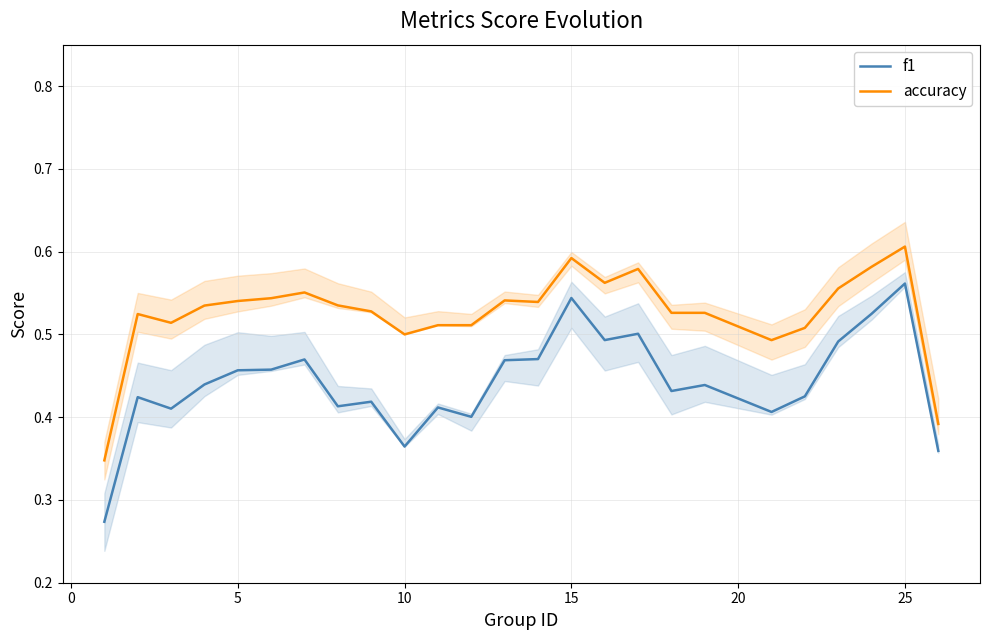

Reading left to right, list all the values displayed in this chart.

f1: 0.3	0.4	0.4	0.4	0.5	0.5	0.5	0.4	0.4	0.4	0.4	0.4	0.5	0.5	0.5	0.5	0.5	0.4	0.4	0.4	0.4	0.5	0.5	0.6	0.4
accuracy: 0.3	0.5	0.5	0.5	0.5	0.5	0.6	0.5	0.5	0.5	0.5	0.5	0.5	0.5	0.6	0.6	0.6	0.5	0.5	0.5	0.5	0.6	0.6	0.6	0.4